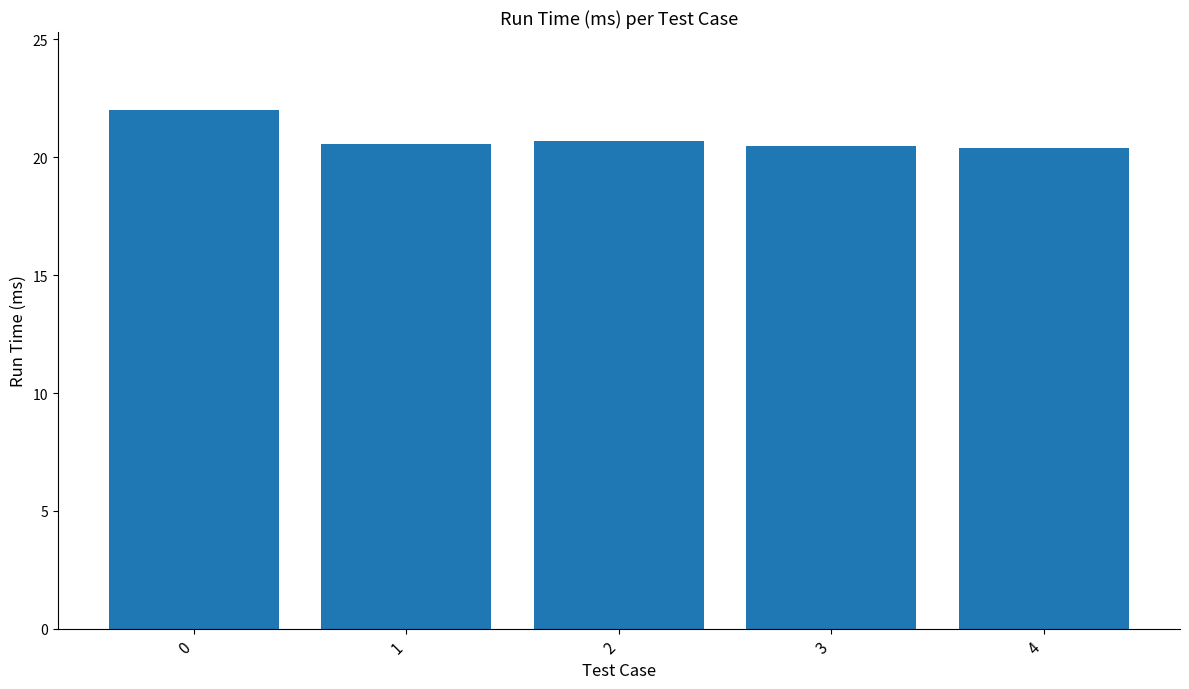

How many values are between 20 and 21?

4